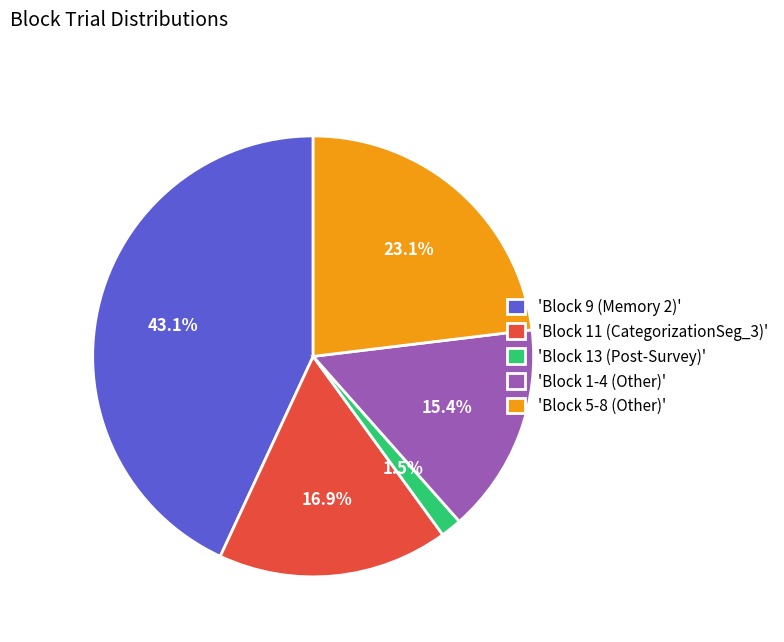

How many slices are in this pie chart?

5